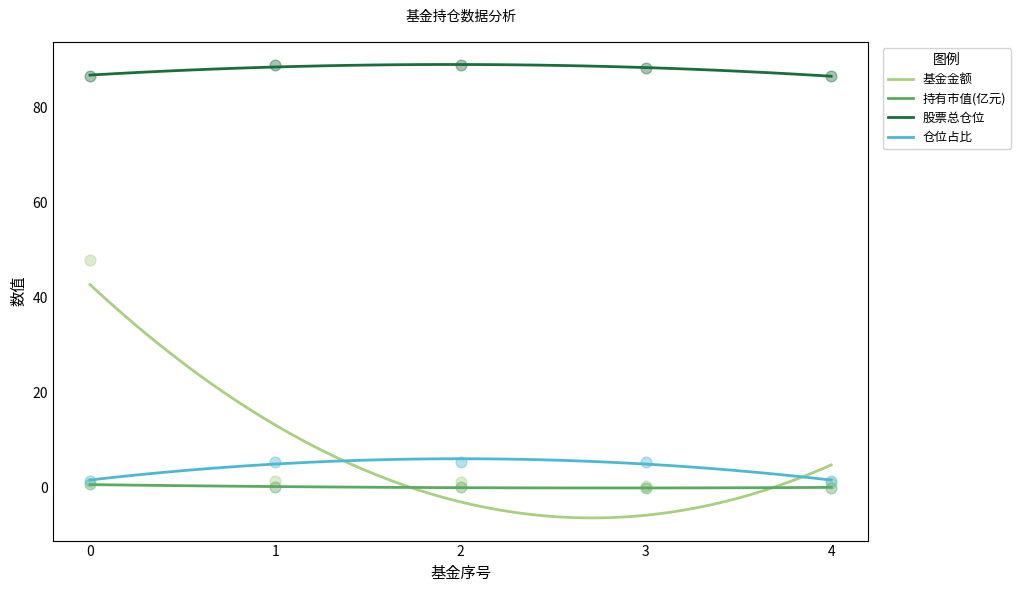

Is the value of 股票总仓位 at 1 greater than the value of 持有市值(亿元) at 3?

Yes